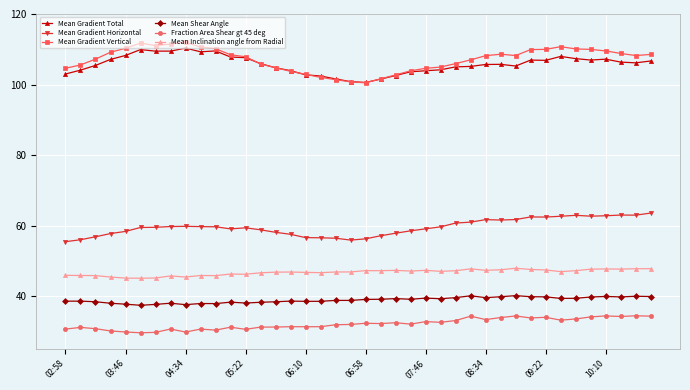

In Fraction Area Shear gt 45 deg, how many points are lower than both neighbors (excluding endpoints)?

12